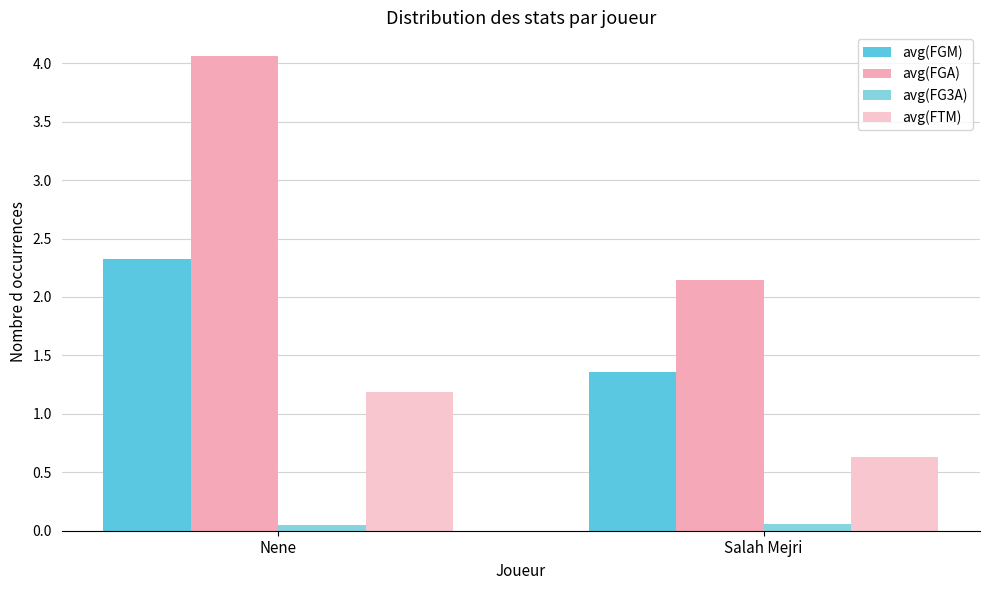

Is it true that avg(FTM) equals 0.6 at Nene?

False